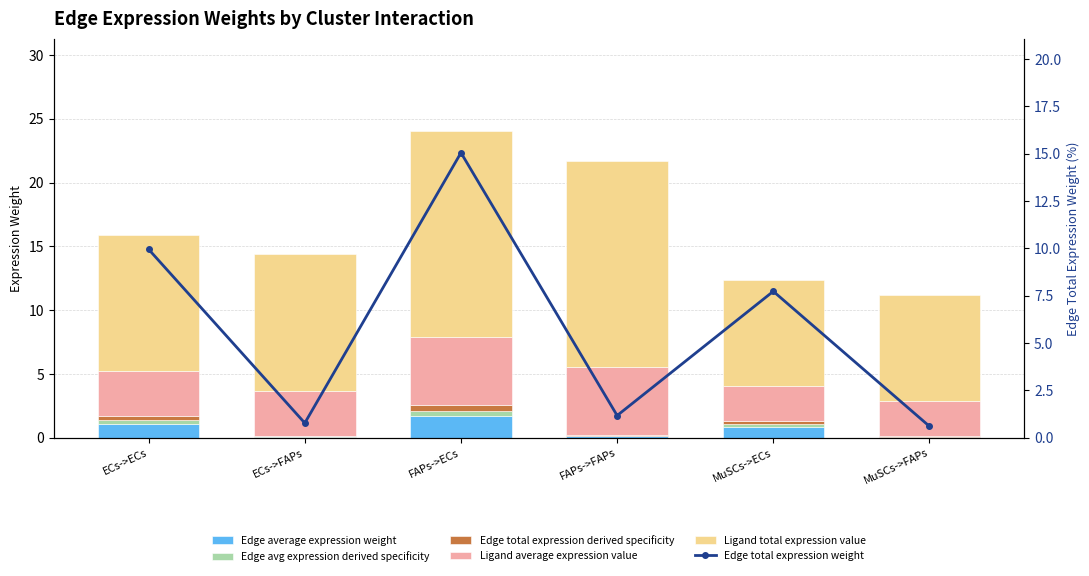

Reading left to right, transcribe all the data shown in this chart.

Edge average expression weight: 1.1	0.1	1.7	0.1	0.9	0.1
Edge avg expression derived specificity: 0.3	0.0	0.4	0.0	0.2	0.0
Edge total expression derived specificity: 0.3	0.0	0.4	0.0	0.2	0.0
Ligand average expression value: 3.6	3.6	5.4	5.4	2.8	2.8
Ligand total expression value: 10.7	10.7	16.1	16.1	8.3	8.3
Edge total expression weight: 10.0	0.8	15.1	1.2	7.7	0.6